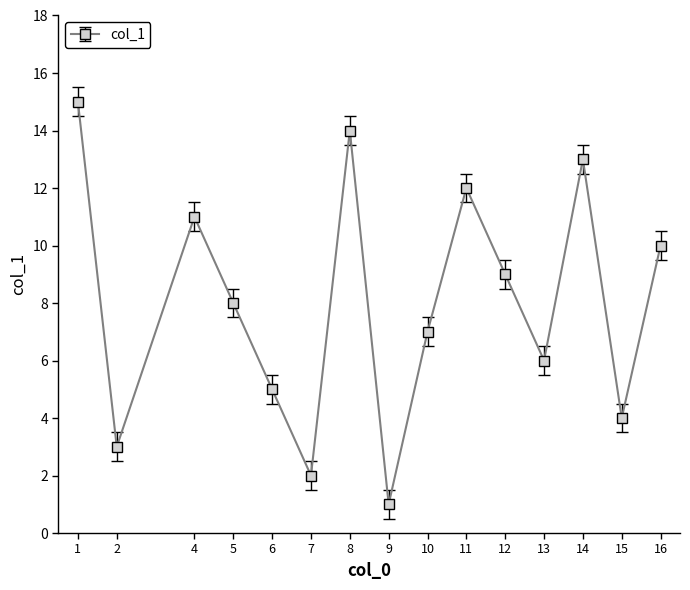

Between 10 and 6, which is larger?

10